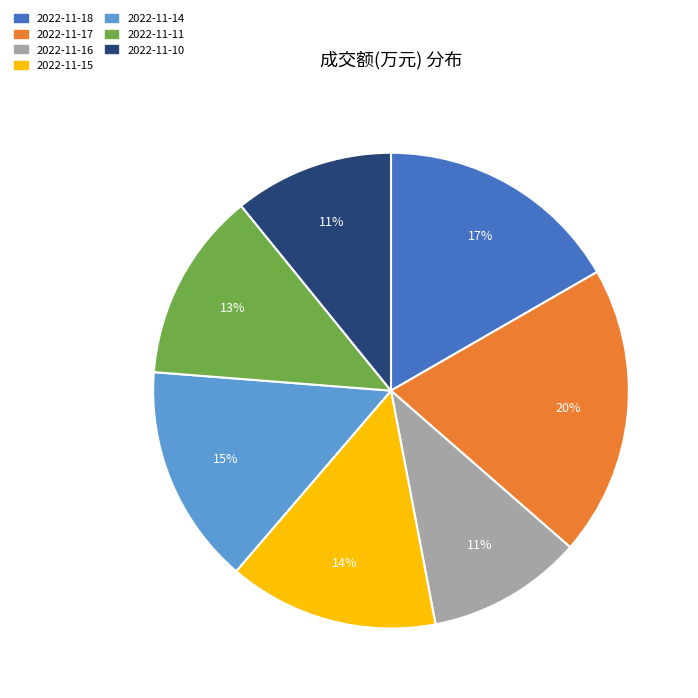

To the nearest percent, what portion does 2022-11-15 represent?

14%